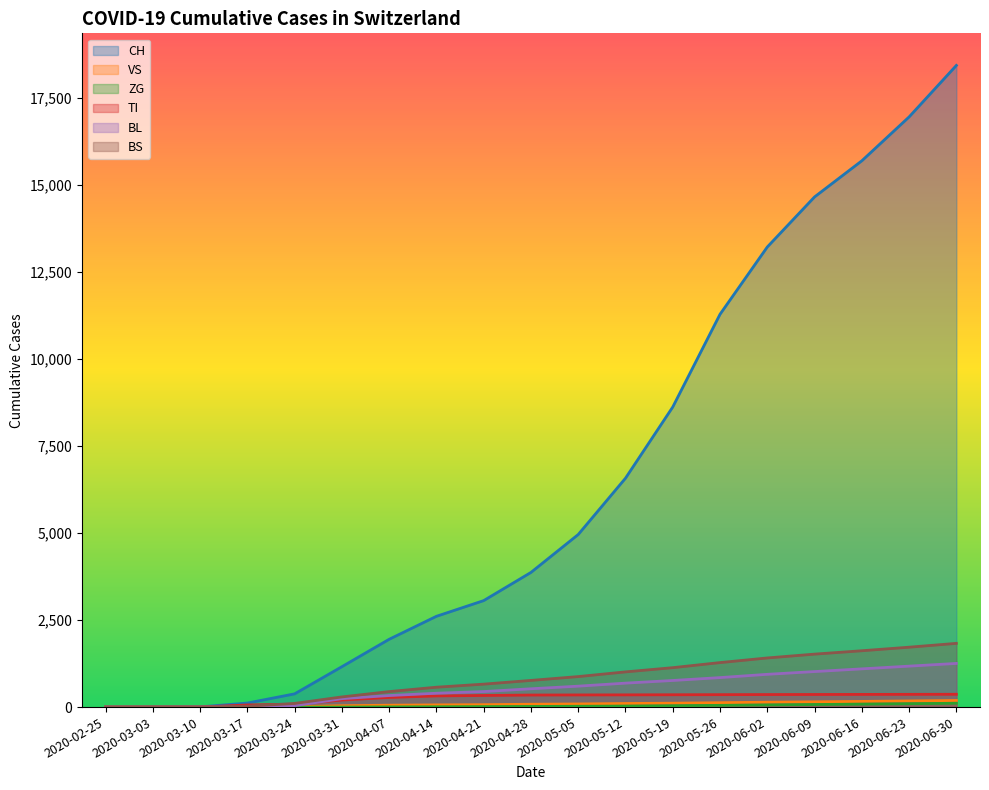

True or false: CH and ZG cross at least once.

False